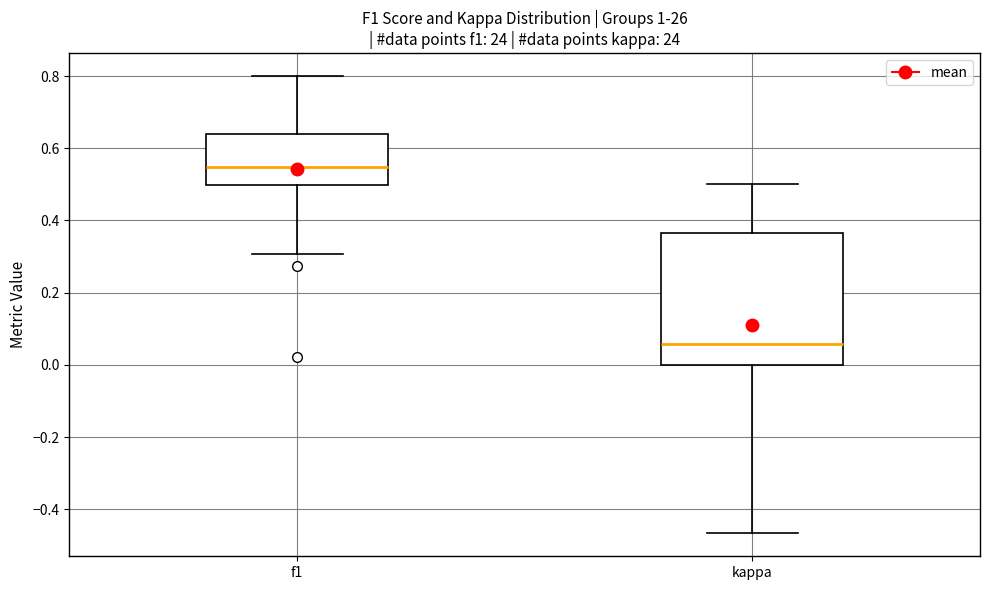

Where is the lower edge of the box for kappa on the y-axis? The values are not printed on the chart, so give them approximately, as read against the axis.

0.00